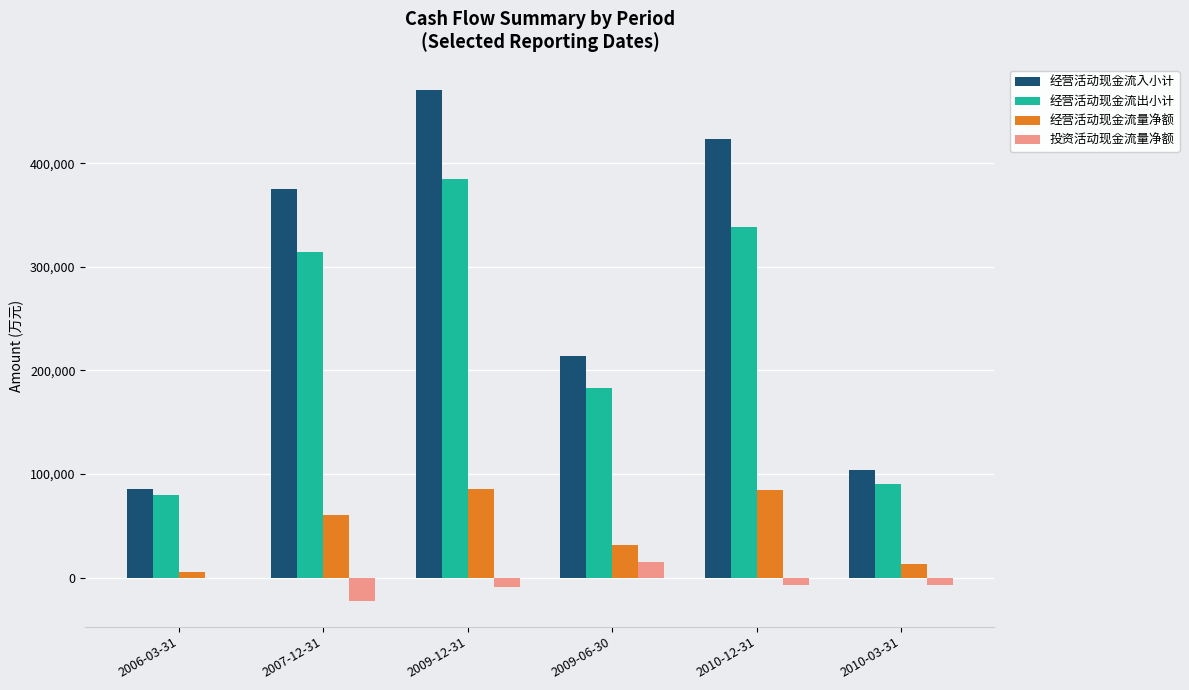

At which label is 经营活动现金流出小计 closest to 232331?

2009-06-30